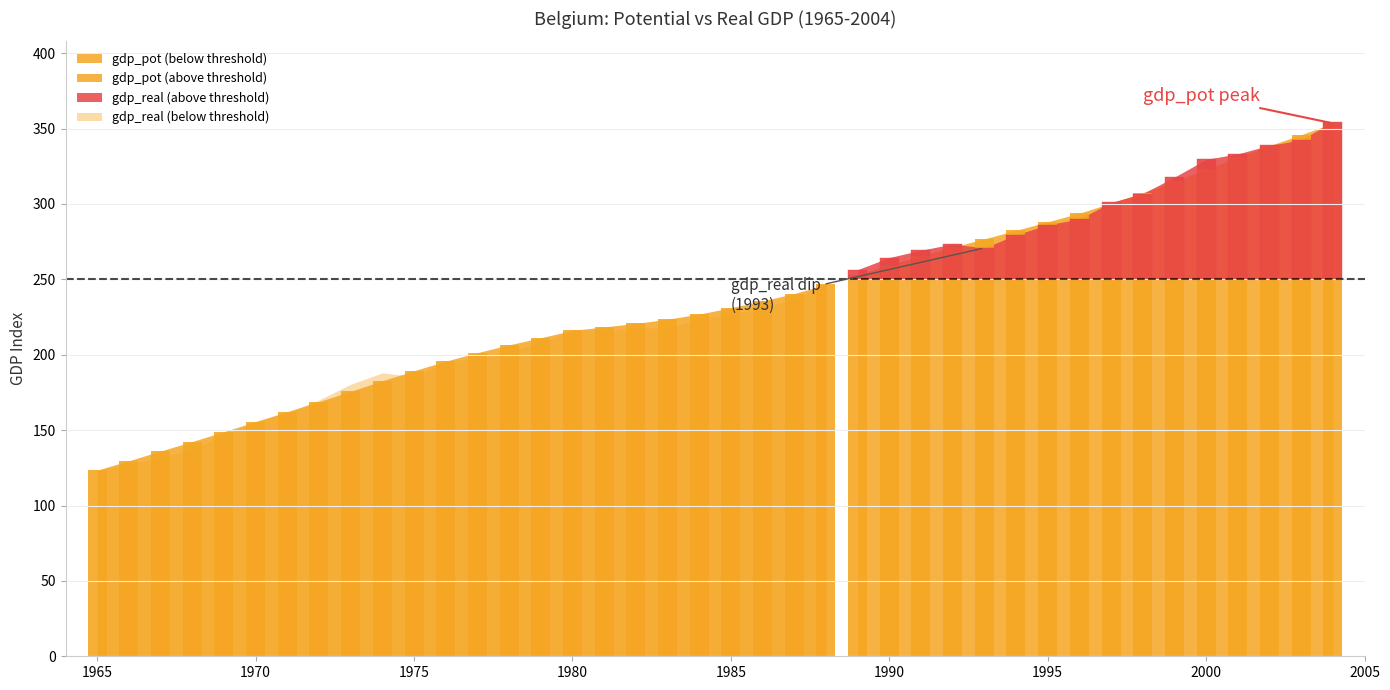

Does the chart contain stacked bars?

No